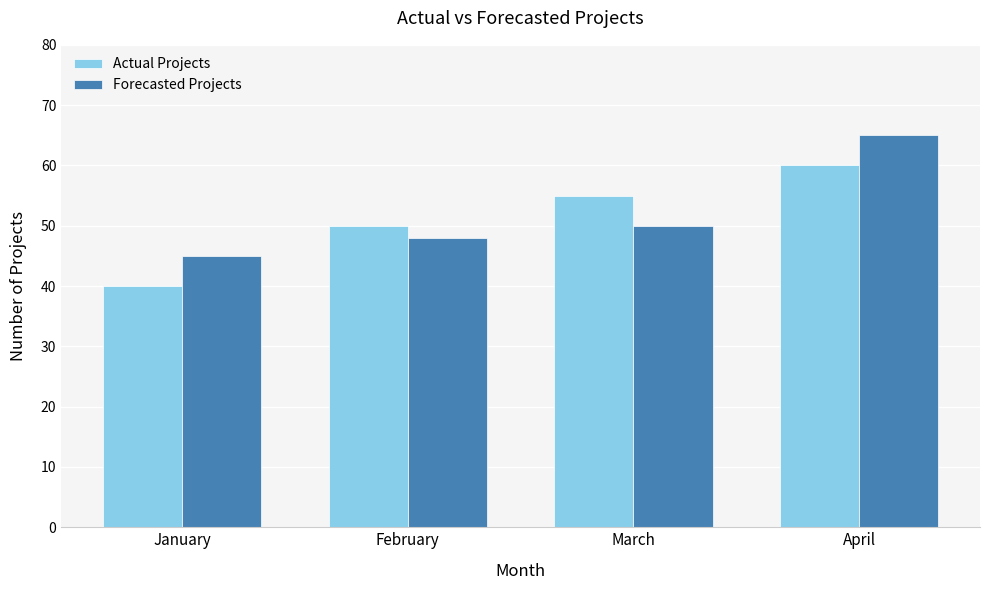

Reading right to left, list all the values displayed in this chart.

Actual Projects: April=60	March=55	February=50	January=40
Forecasted Projects: April=65	March=50	February=48	January=45